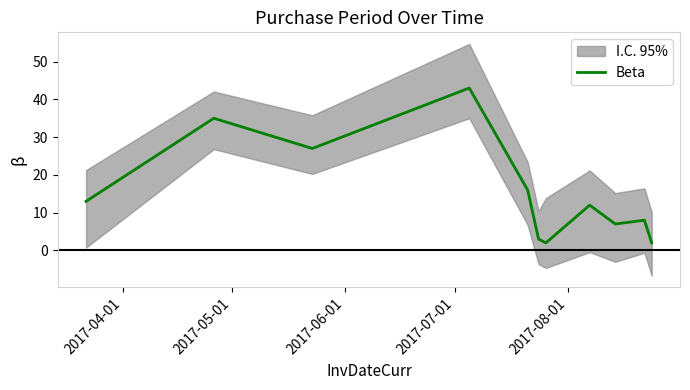

What is the highest value of the Beta series?

43